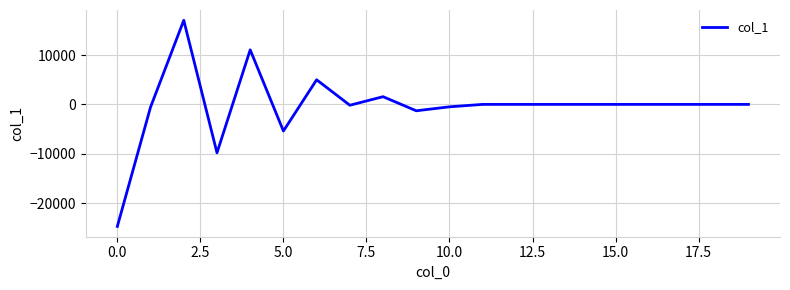

What is the difference between the maximum and minimum values?

41799.6